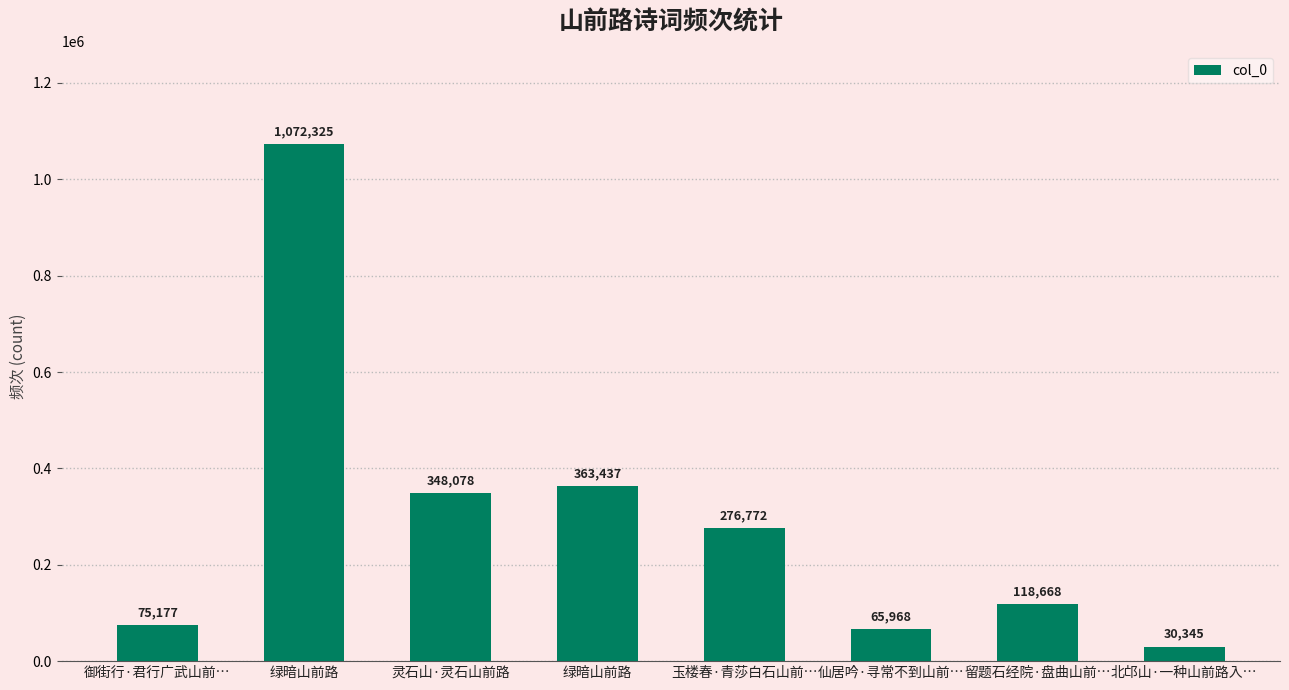

List the labels in order of value, largest first.

绿暗山前路, 绿暗山前路, 灵石山·灵石山前路, 玉楼春·青莎白石山前…, 留题石经院·盘曲山前…, 御街行·君行广武山前…, 仙居吟·寻常不到山前…, 北邙山·一种山前路入…